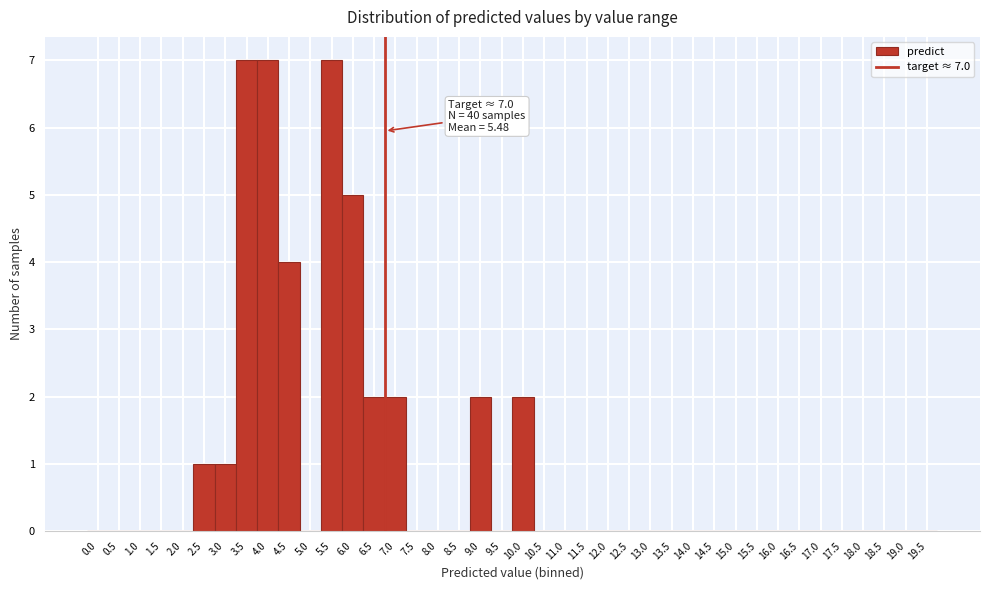

The chart shows a value of 7 at 4.0. True or false?

True